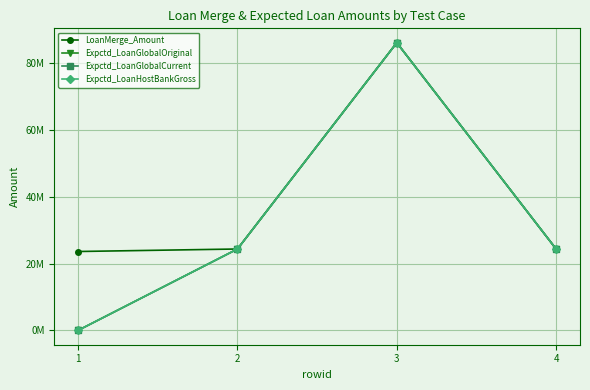

Is this an area chart (filled region under the line)?

No